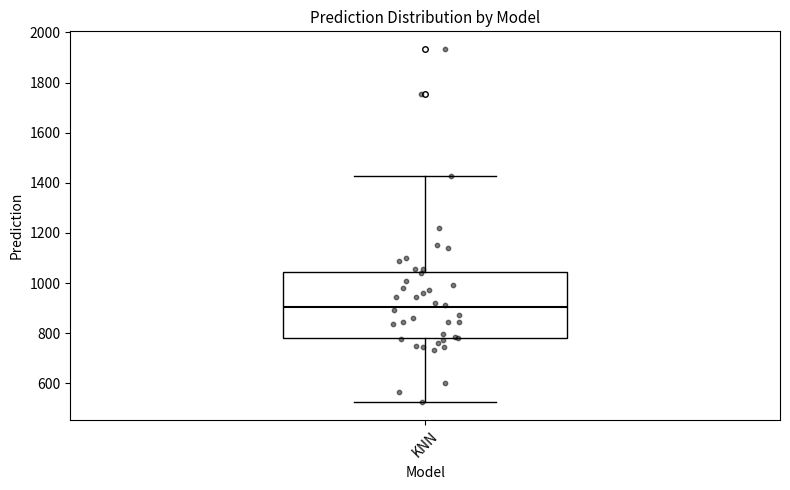

Where does the lower whisker of the box for KNN end on the y-axis? The values are not printed on the chart, so give them approximately, as read against the axis.

520